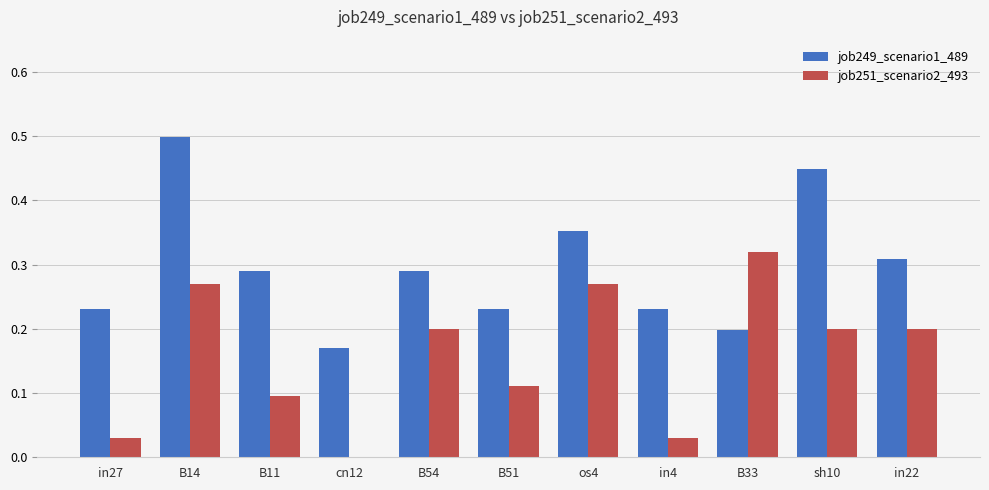

Between in27 and in22, which series saw the biggest shift?

job251_scenario2_493